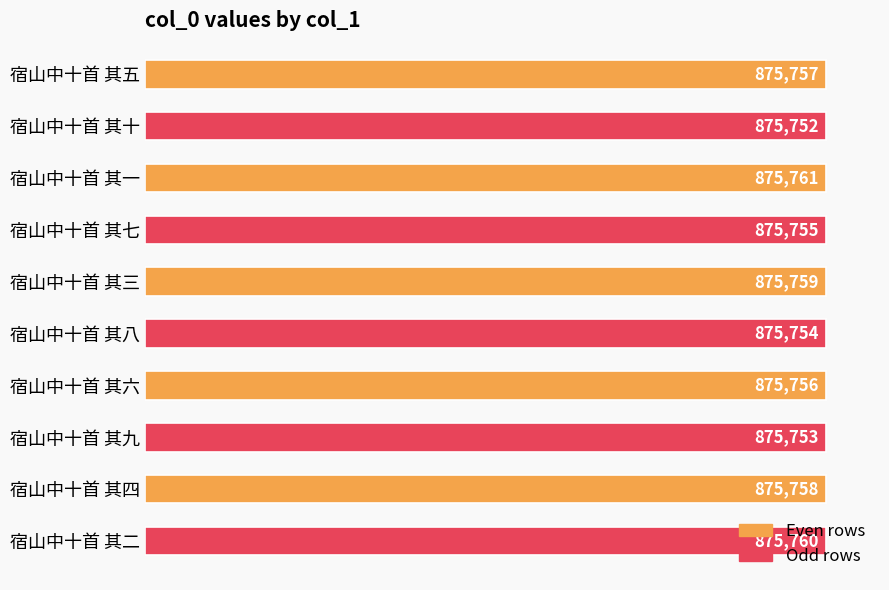

What is the ratio of the value at 宿山中十首 其八 to the value at 宿山中十首 其七?

1.0